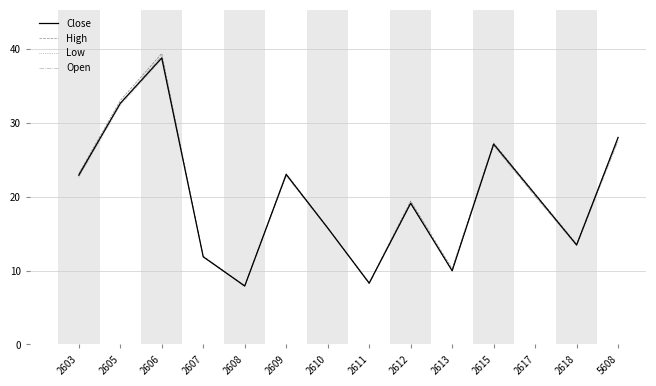

At which category is the sum across all series the highest?

2606